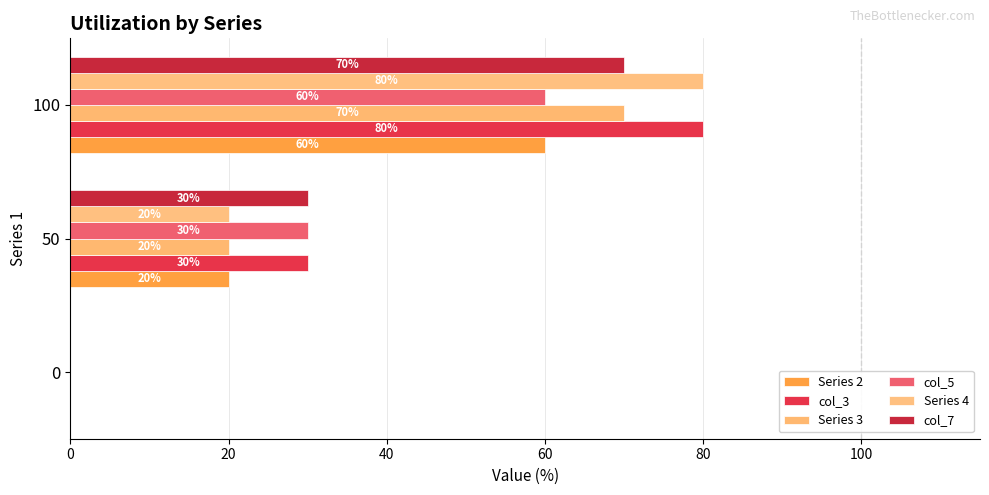

At which category is the sum across all series the highest?

100